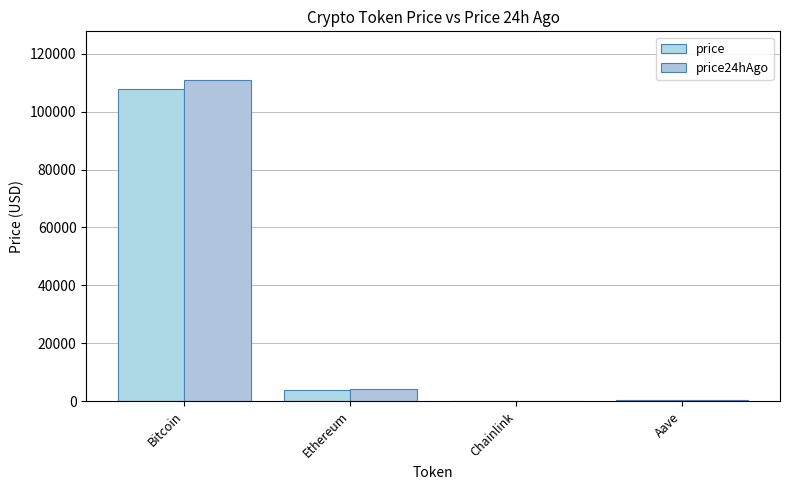

Reading left to right, transcribe all the data shown in this chart.

price: 107876.0	3882.4	18.0	220.8
price24hAgo: 111124.0	4046.8	18.7	233.1